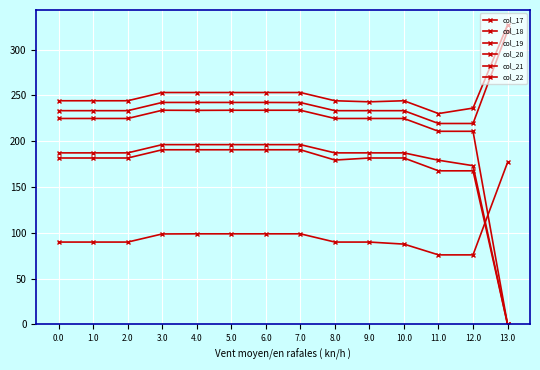

True or false: col_17 and col_21 cross at least once.

False